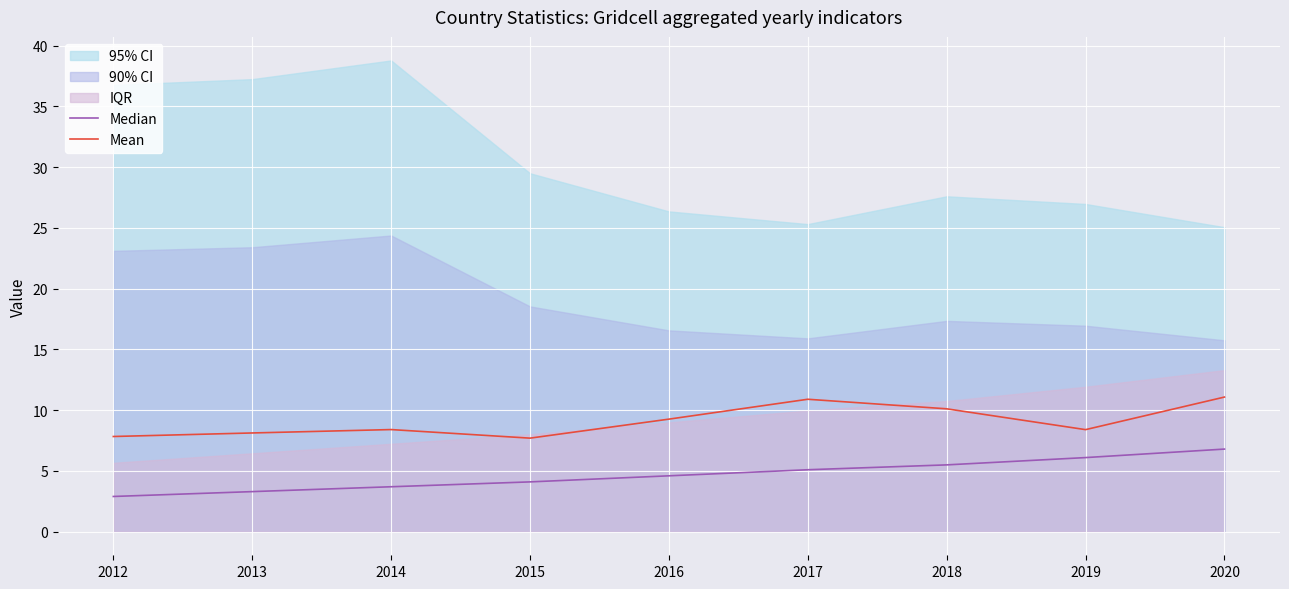

What is the minimum value for Median?

2.9